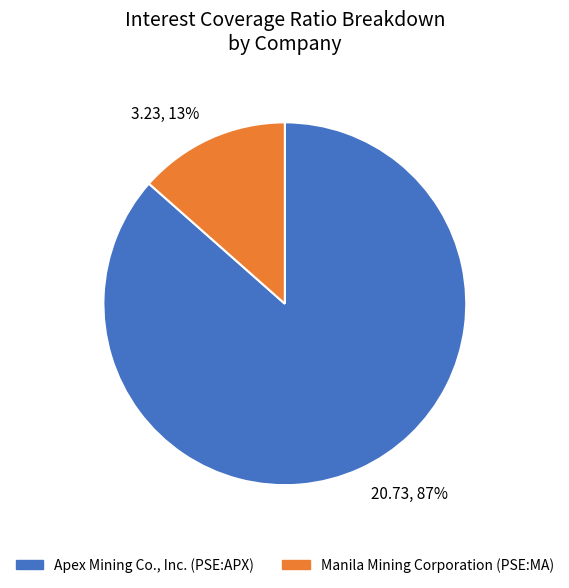

Between Apex Mining Co., Inc. (PSE:APX) and Manila Mining Corporation (PSE:MA), which is larger?

Apex Mining Co., Inc. (PSE:APX)